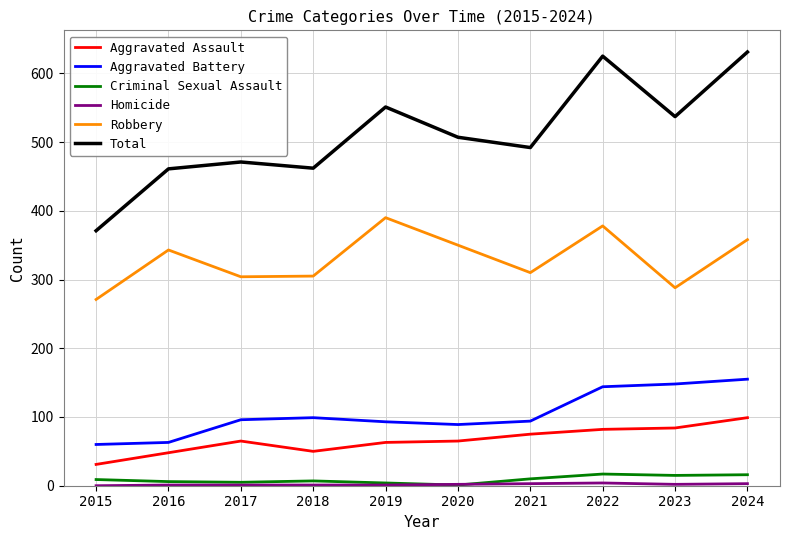

What is the lowest value of the Aggravated Battery series?

60